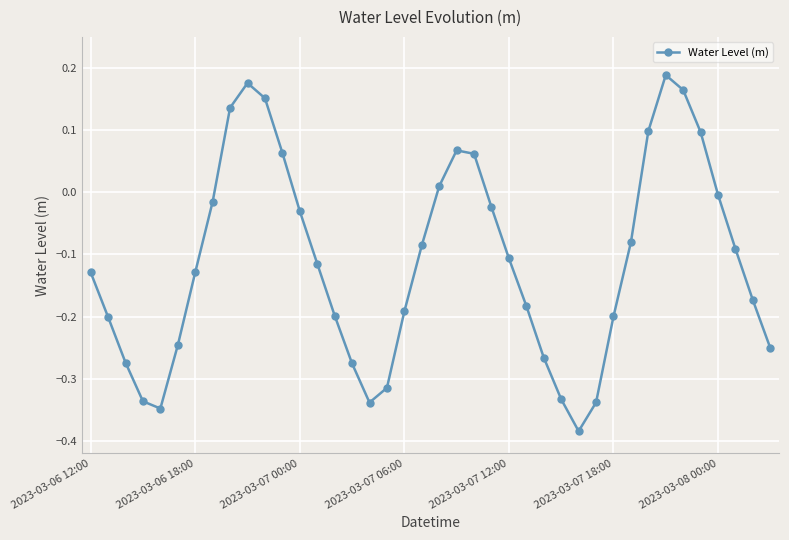

What is the sum of all values?

-4.5